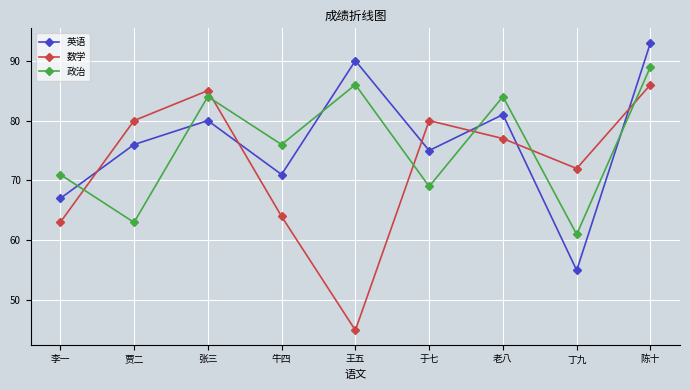

Which series has the largest total across all categories?

英语